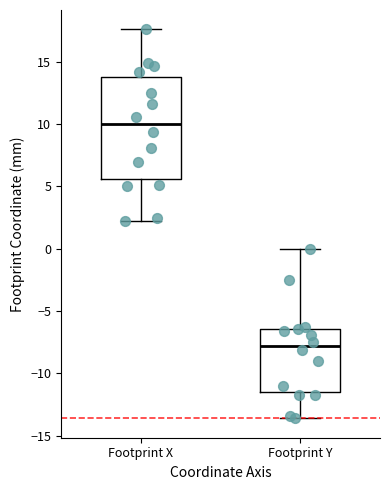

Which box's median line is the highest?

Footprint X